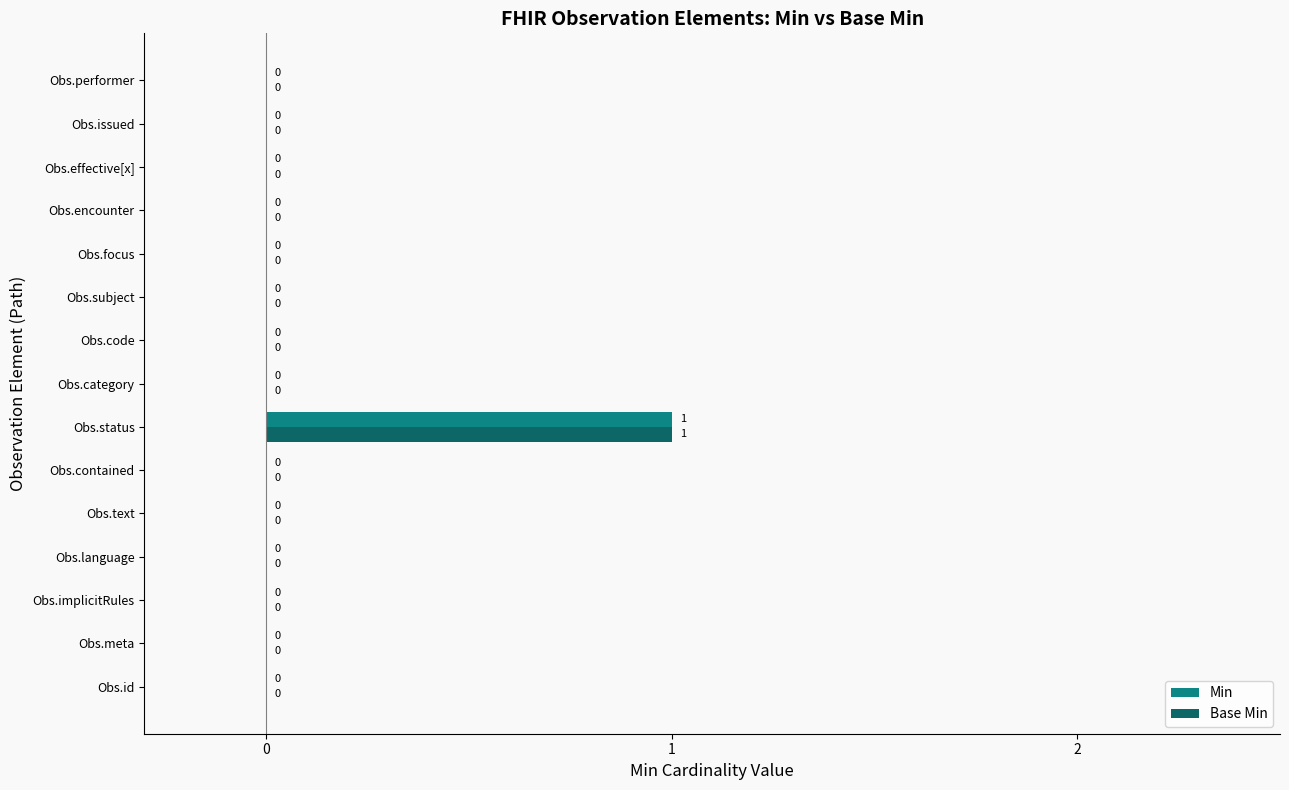

Which category has the highest value in the Base Min series?

Obs.status